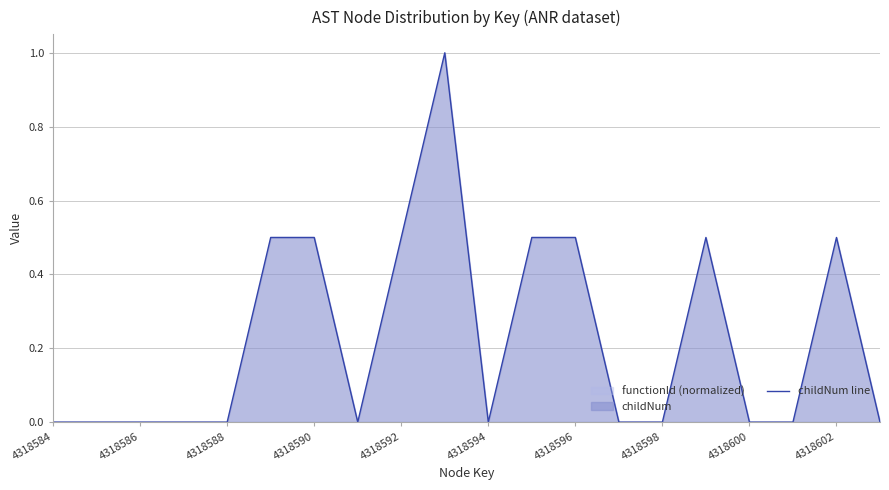

True or false: childNum line has a value of 0.0 at 4318586.

True